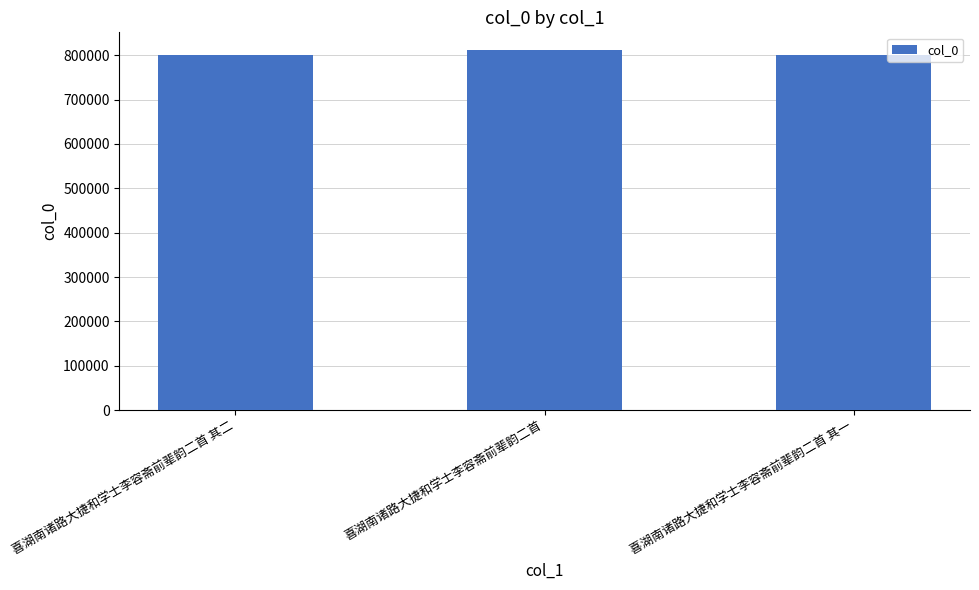

True or false: the data shows 519028 at 喜湖南诸路大捷和学士李容斋前辈韵二首.

False